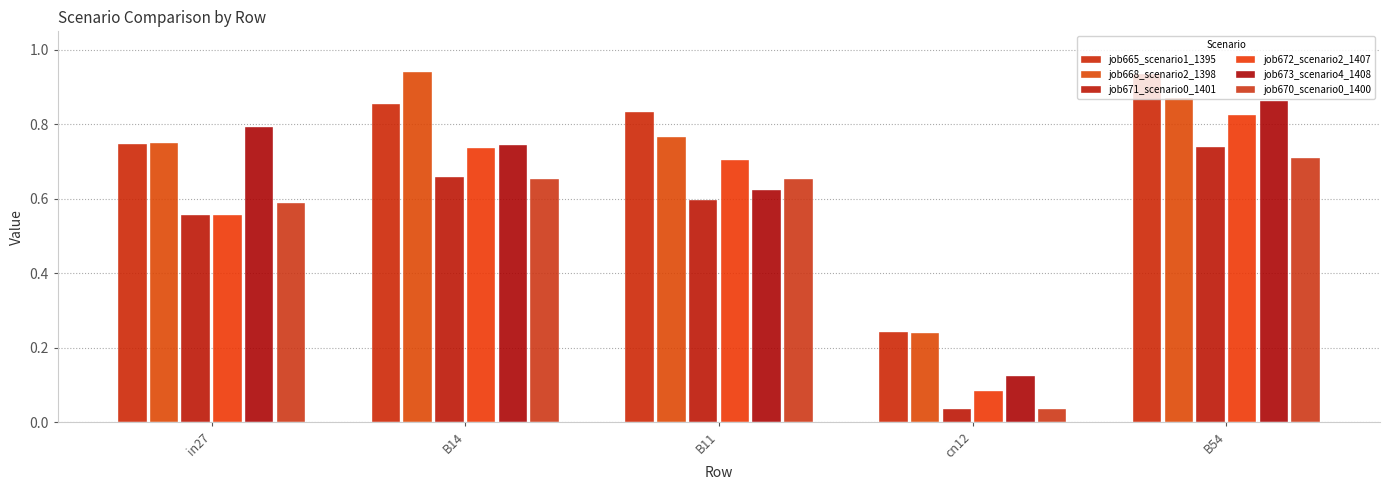

What position from the right is in27?

5